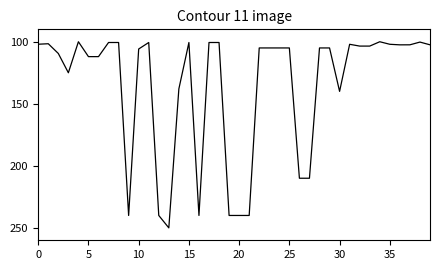

What is the difference between the maximum and minimum values?

150.0